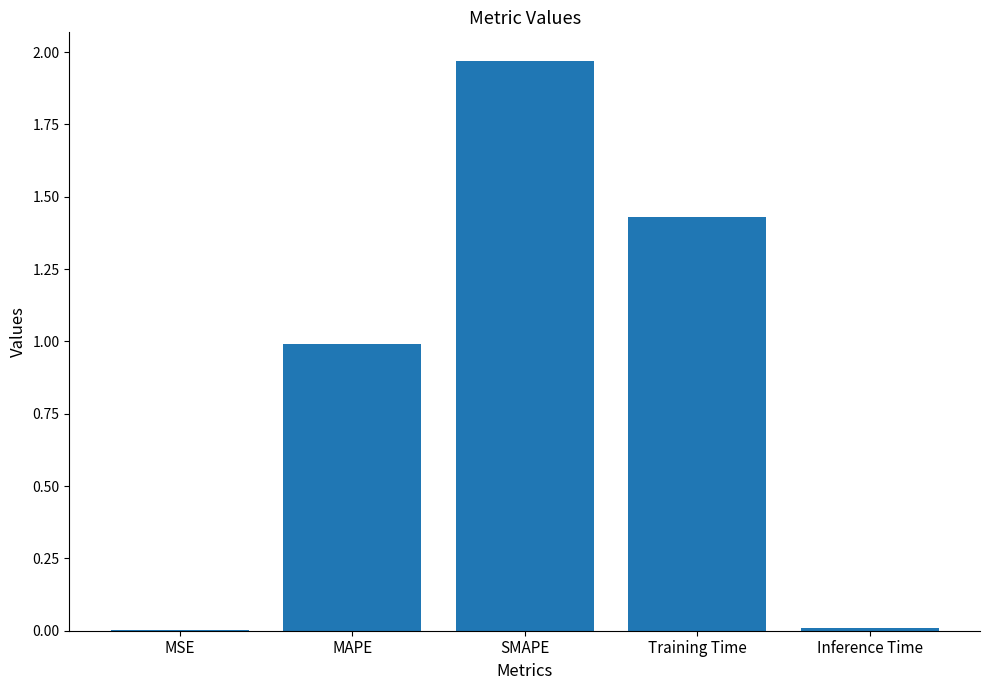

Is it true that the value at Inference Time is 0.0?

True